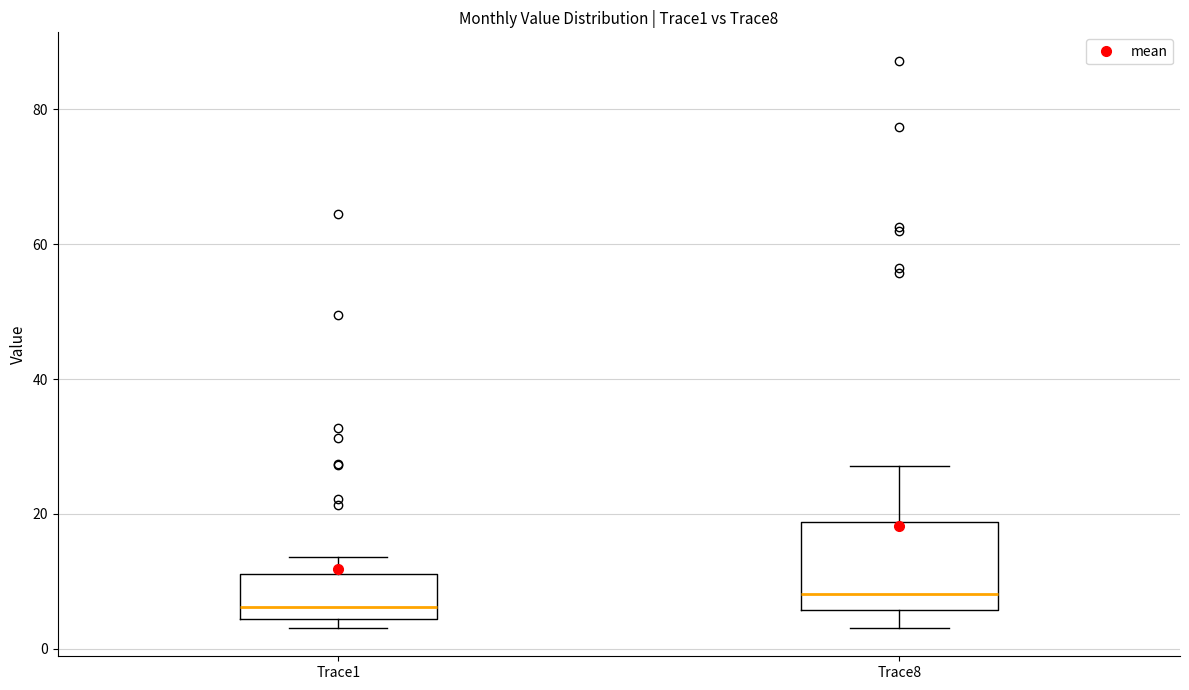

Reading left to right, transcribe this box plot: for each box, give where its median line is, the range the box spans, and where its two whiskers end, as read against the y-axis. The values are not printed on the chart, so give them approximately, as read against the axis.

Trace1: median 6, box 4 to 12, whiskers 4 (just below the box's lower edge) to 14
Trace8: median 8, box 6 to 18, whiskers 4 to 28